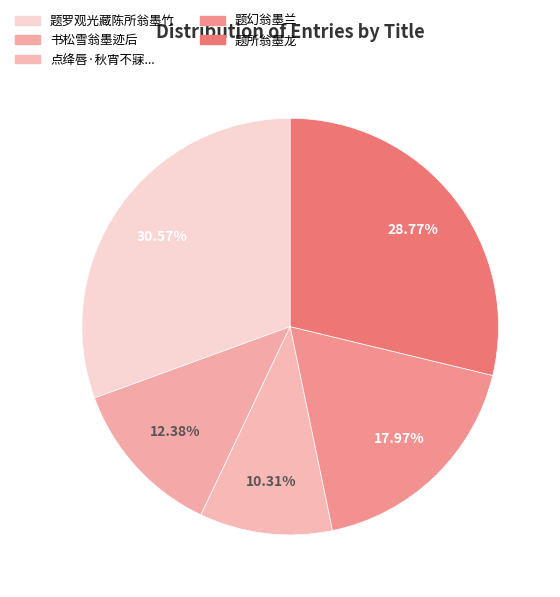

To the nearest percent, what is the average slice percentage?

20%